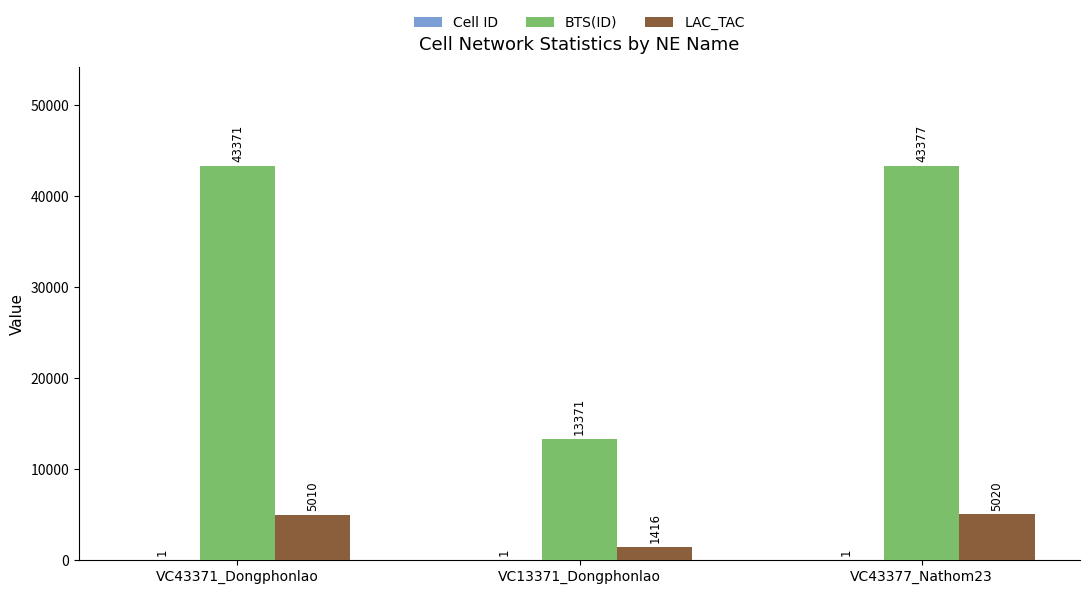

Between VC13371_Dongphonlao and VC43377_Nathom23, which series saw the biggest shift?

BTS(ID)